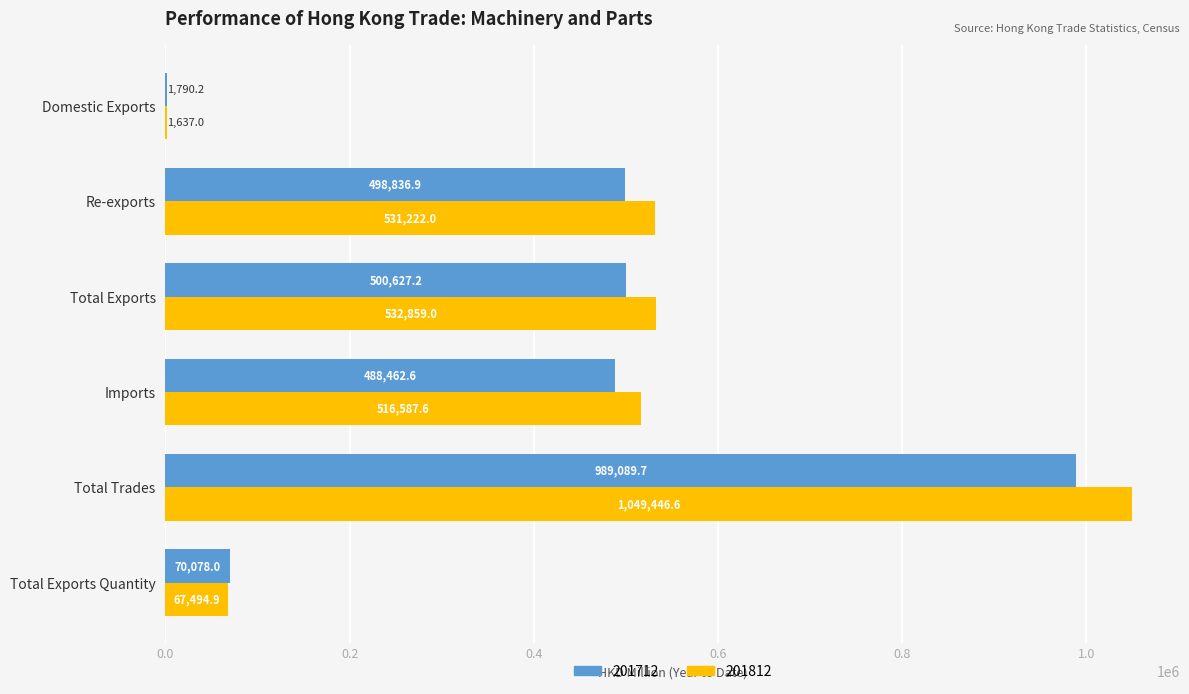

Which category has the highest value in the 201812 series?

Total Trades